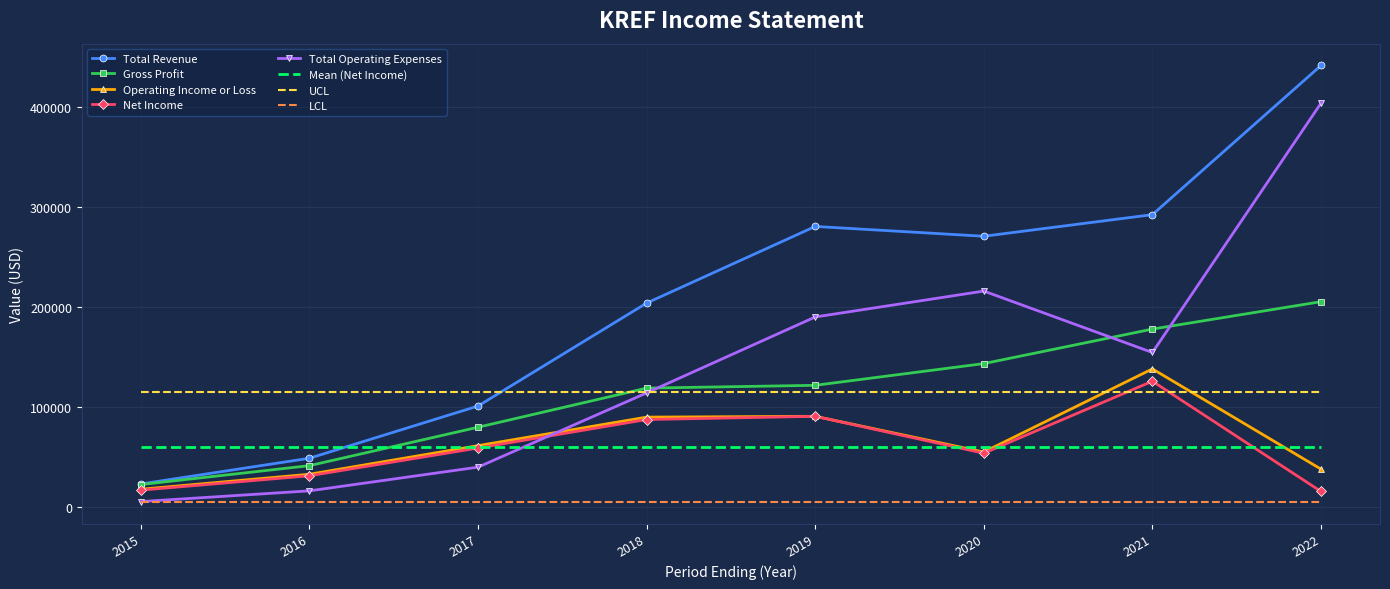

Which category has the lowest value in the Gross Profit series?

2015